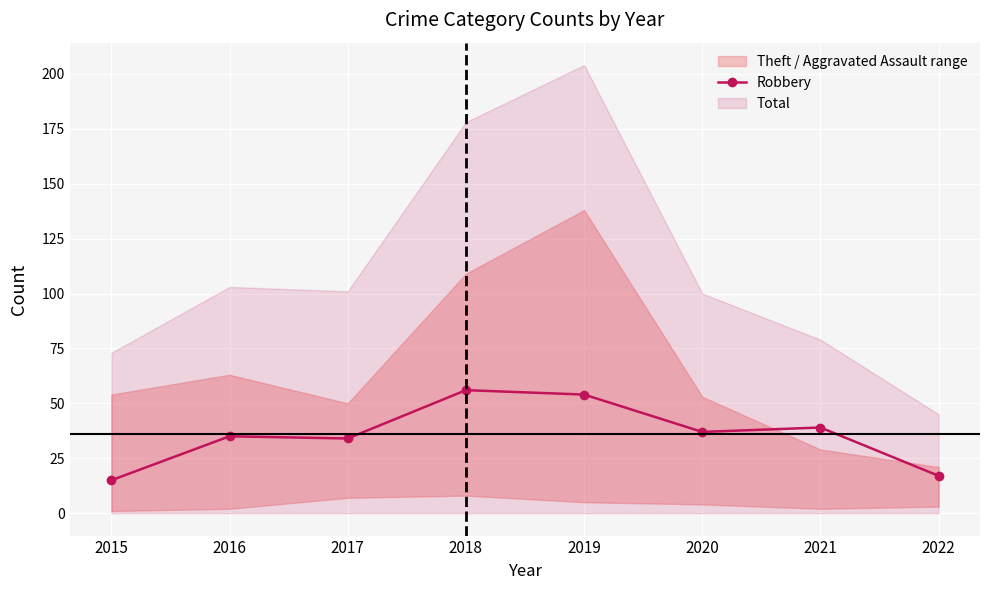

At which category does the data reach its first local valley?

2017